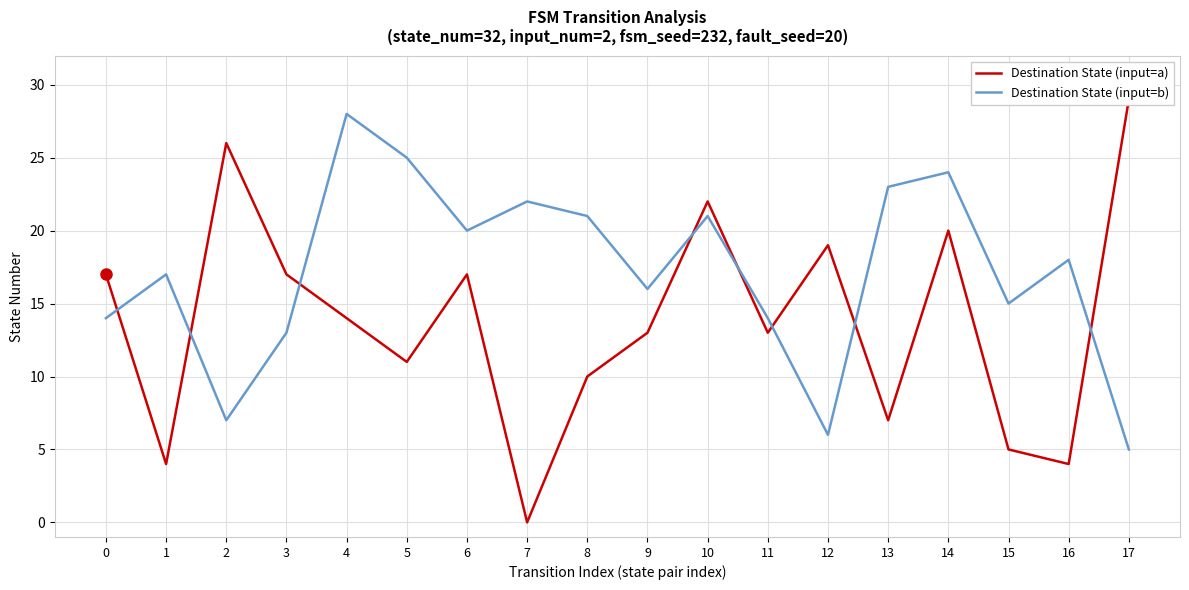

Does the chart have visible grid lines?

Yes